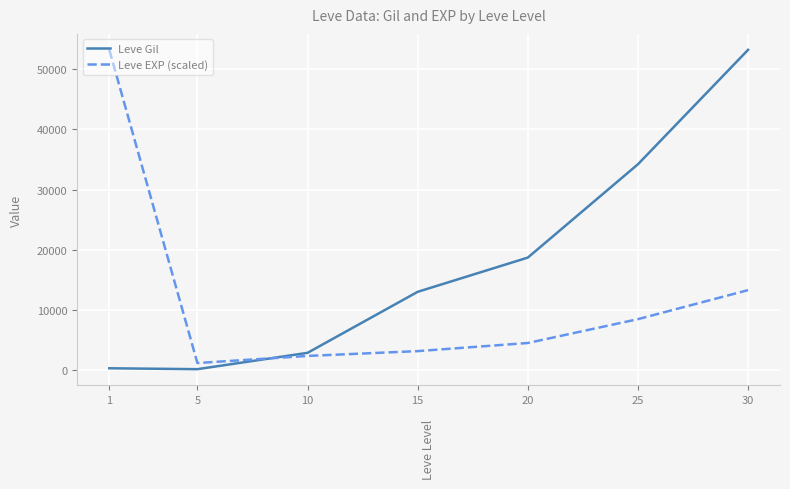

What is the difference between the second highest and minimum values in the Leve EXP (scaled) series?

12101.0